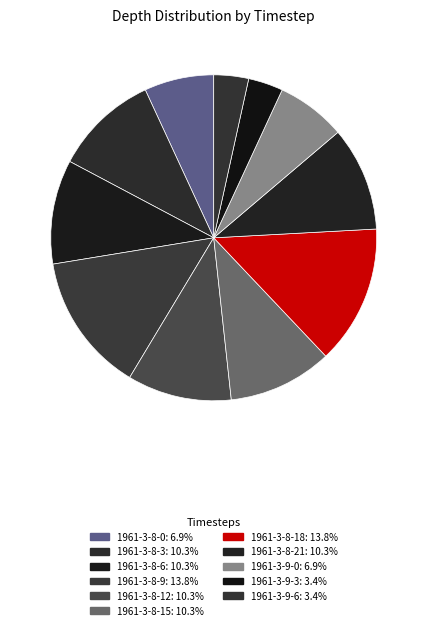

Count the number of slices in the pie.

11